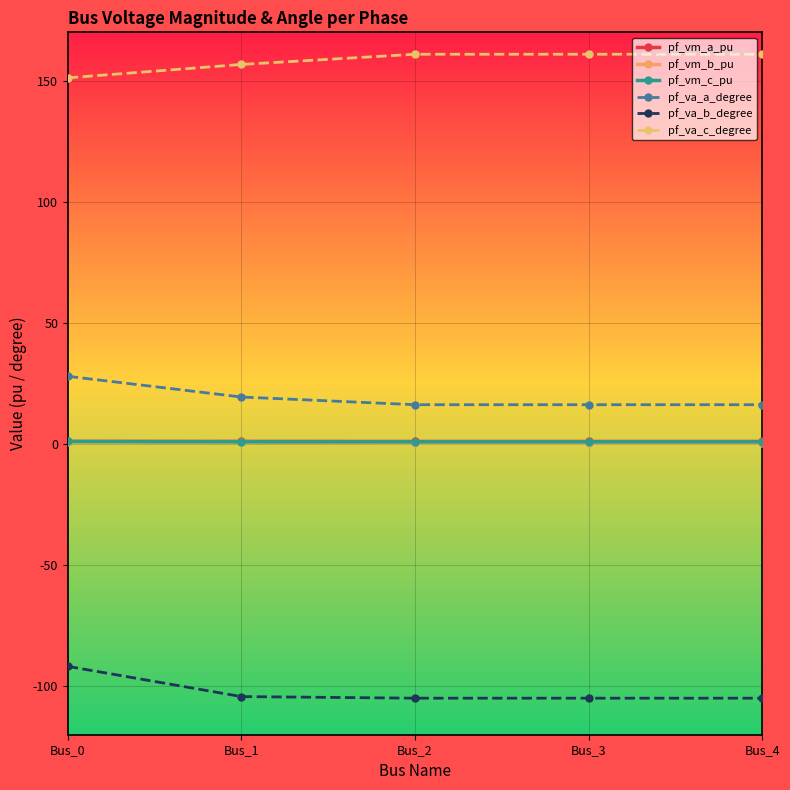

What is the value of the pf_va_c_degree point at the 2nd from the left?

156.7